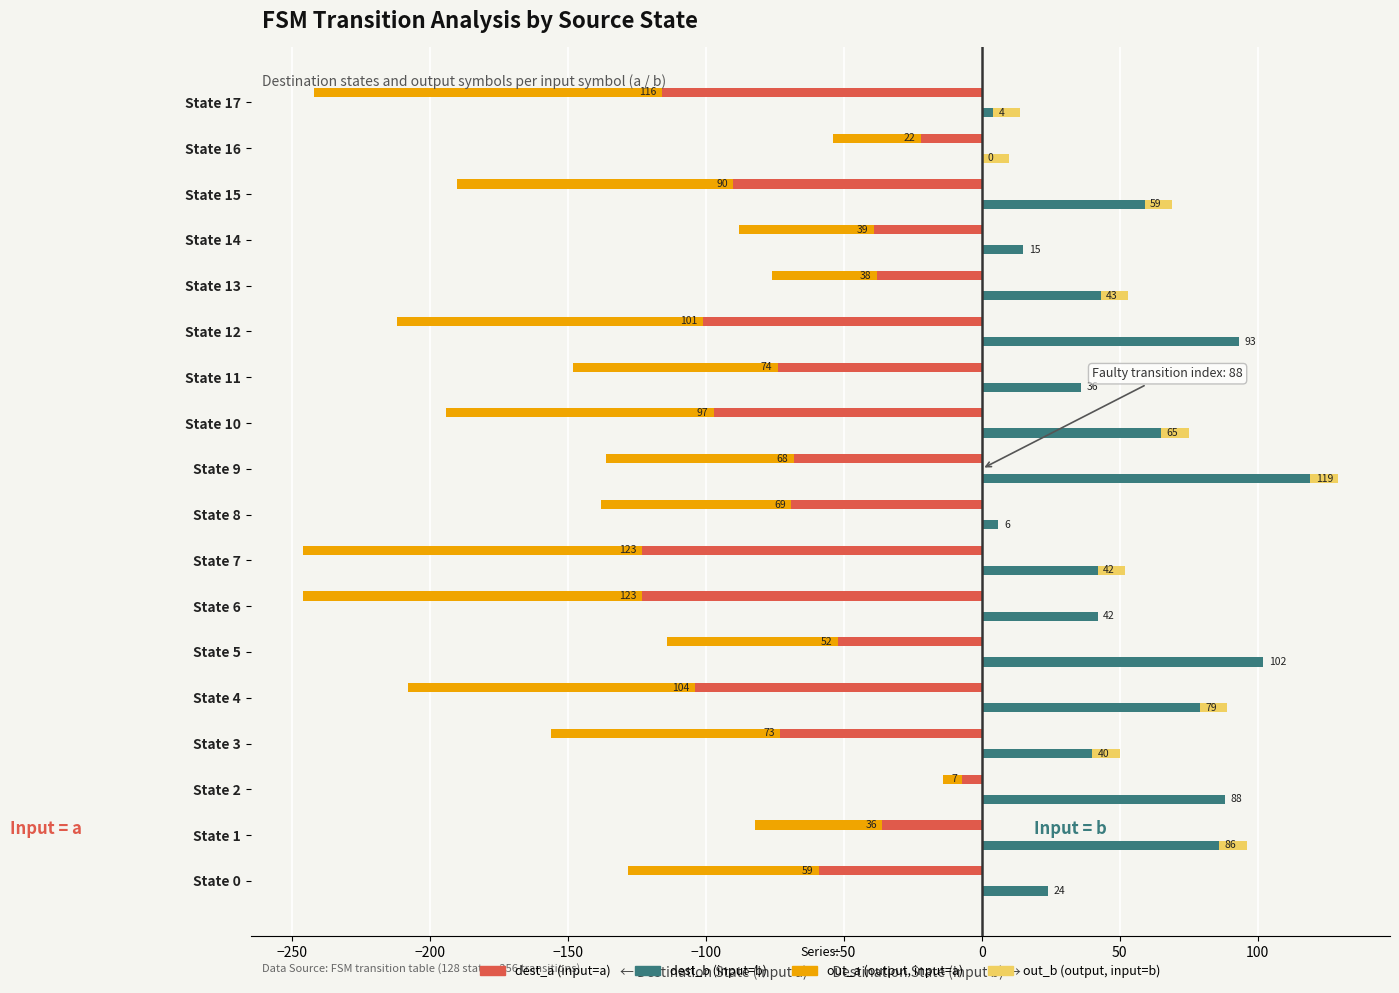

What is the label of the 15th bar from the left?

14